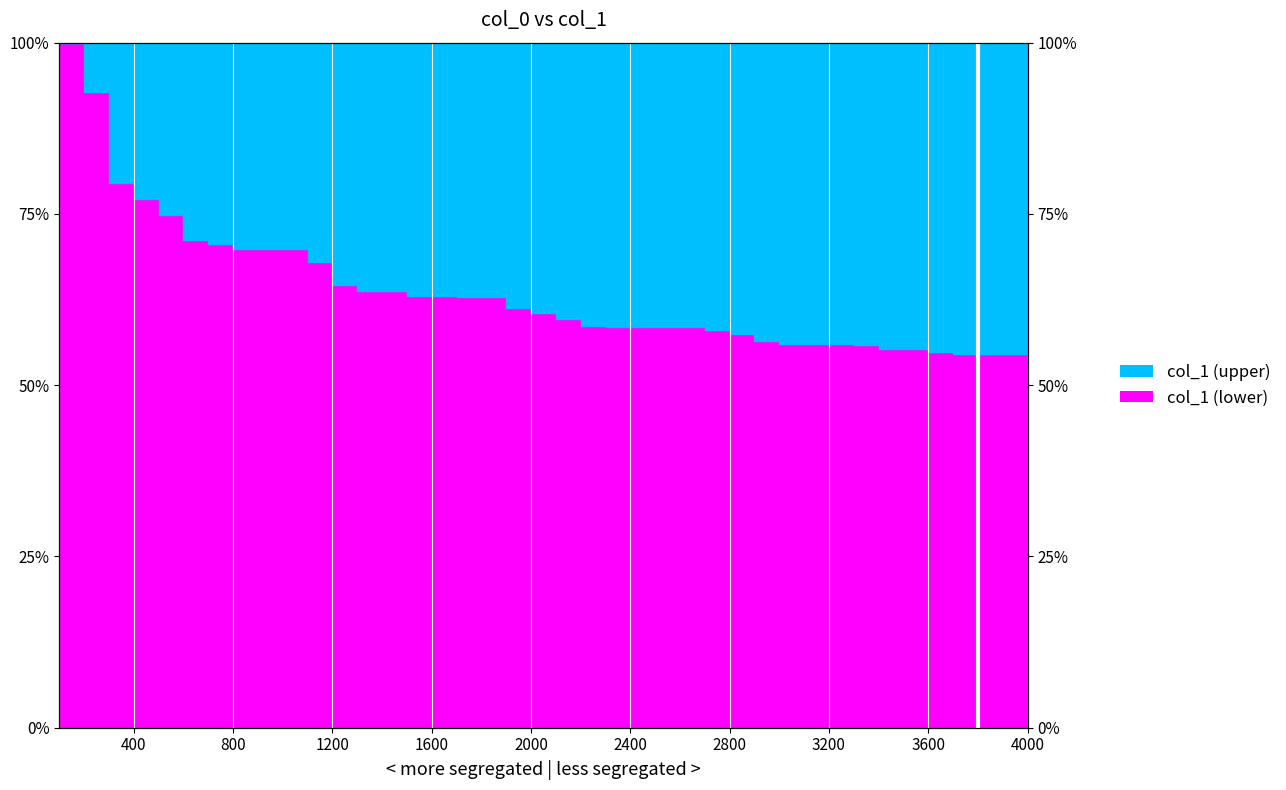

What is the average value?

0.6